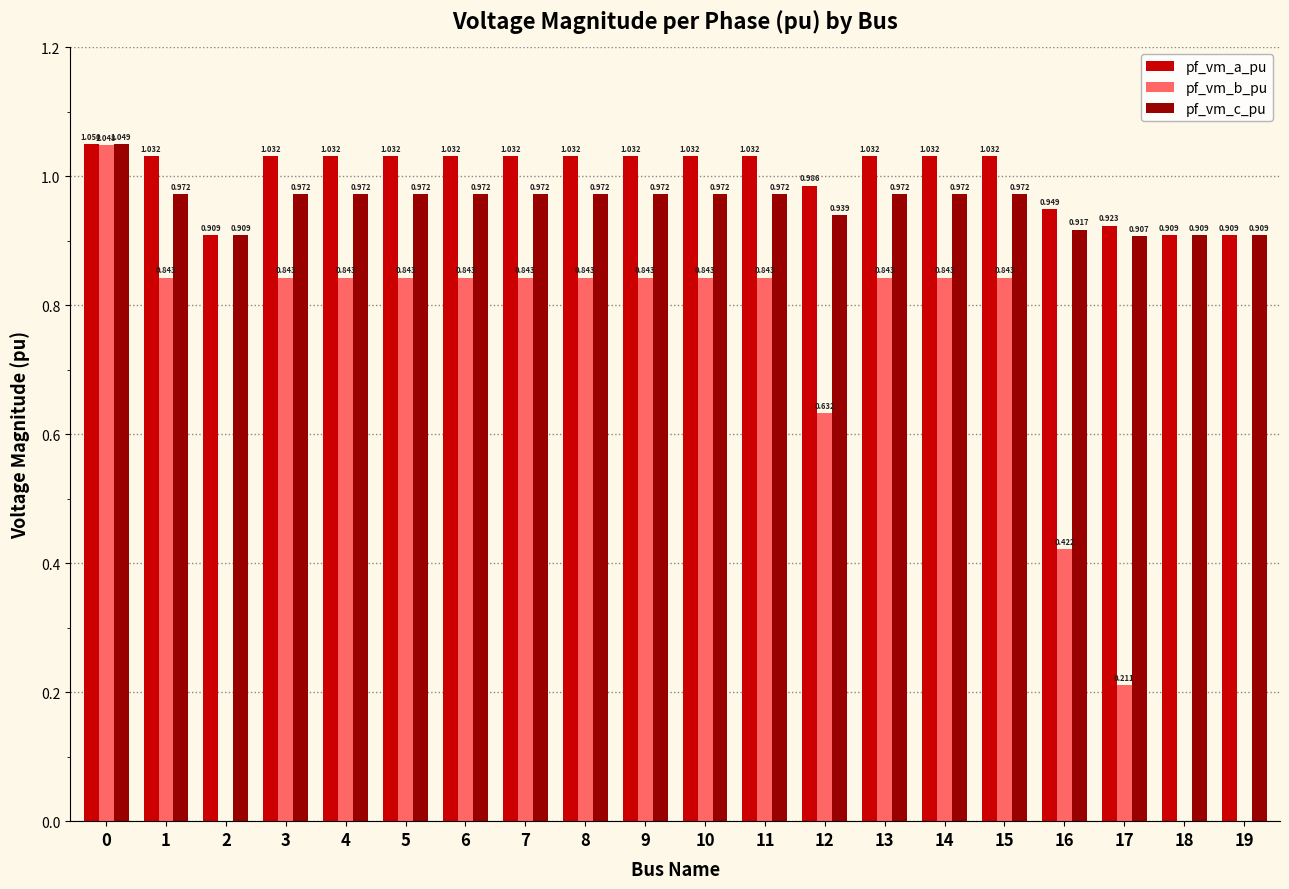

Which series has the largest total across all categories?

pf_vm_a_pu